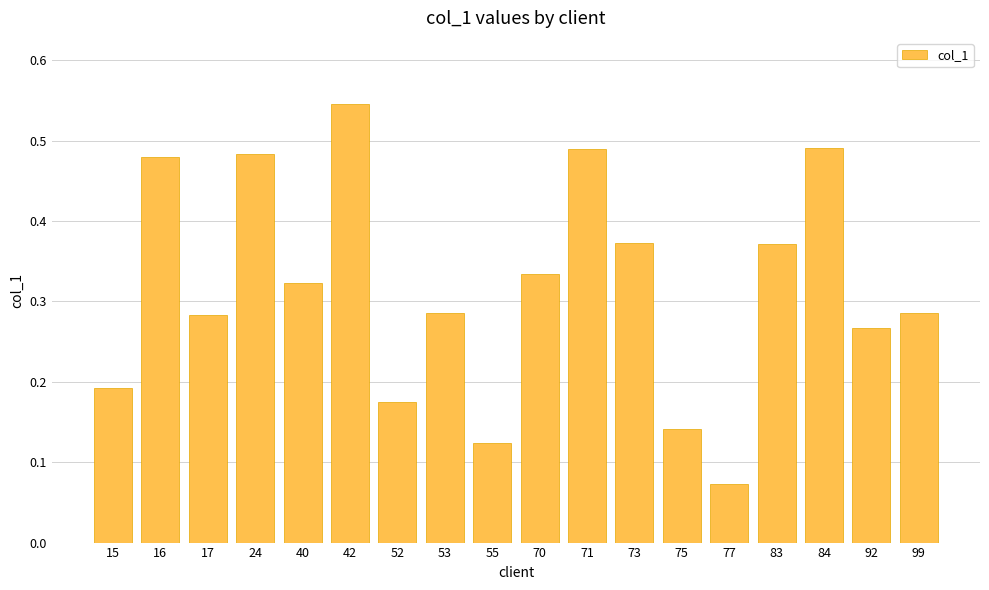

What is the change in value from 71 to 99?

-0.2